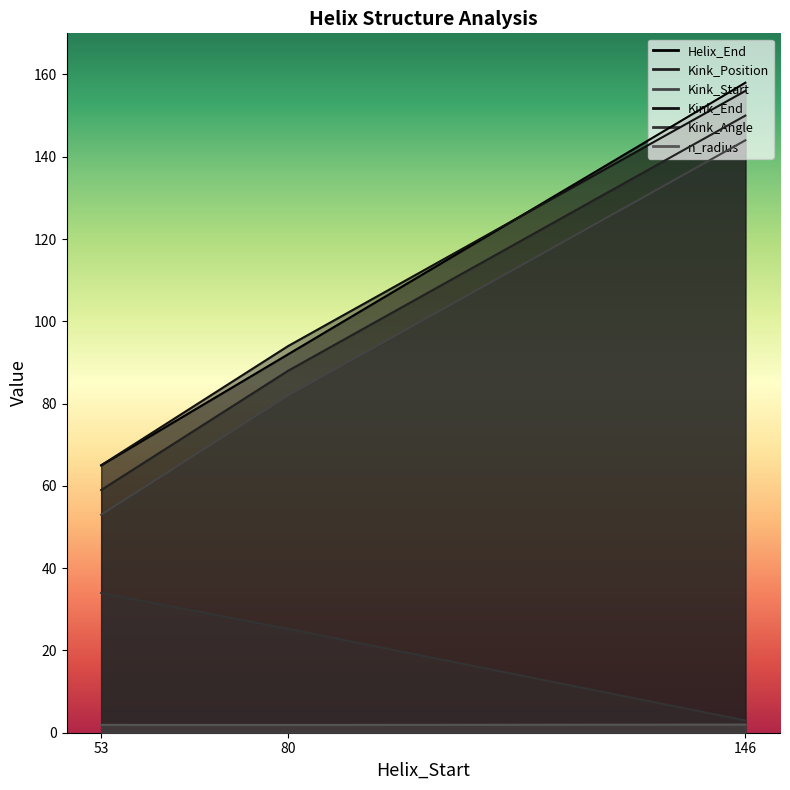

How many categories are shown in the chart?

3